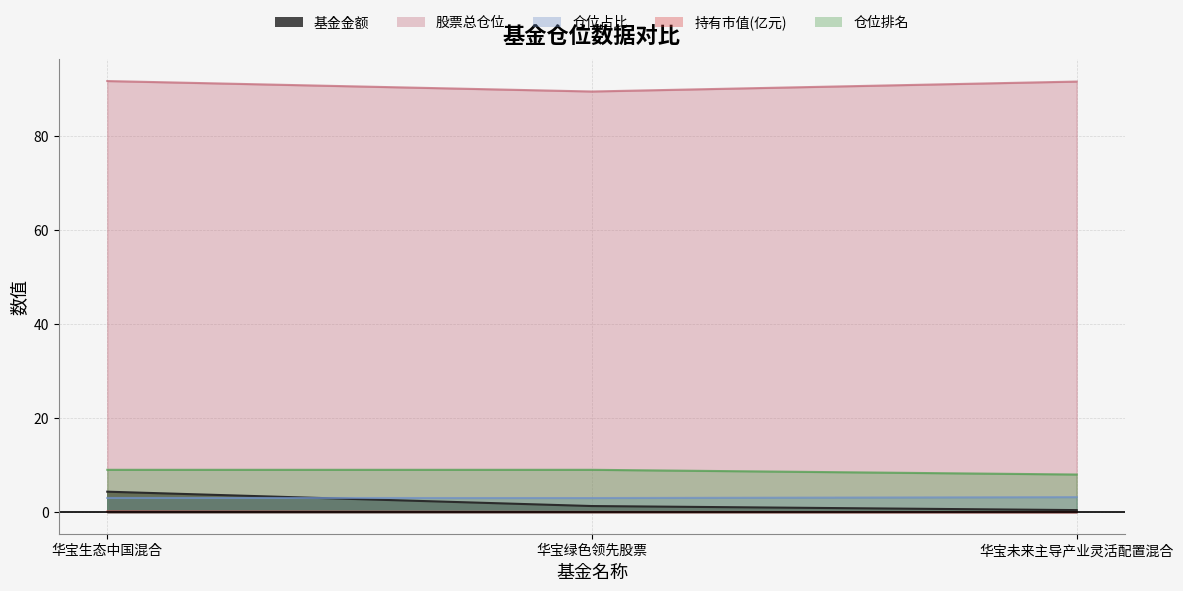

At 华宝未来主导产业灵活配置混合, list the series in order from smallest to largest.

持有市值(亿元), 基金金额, 仓位占比, 仓位排名, 股票总仓位